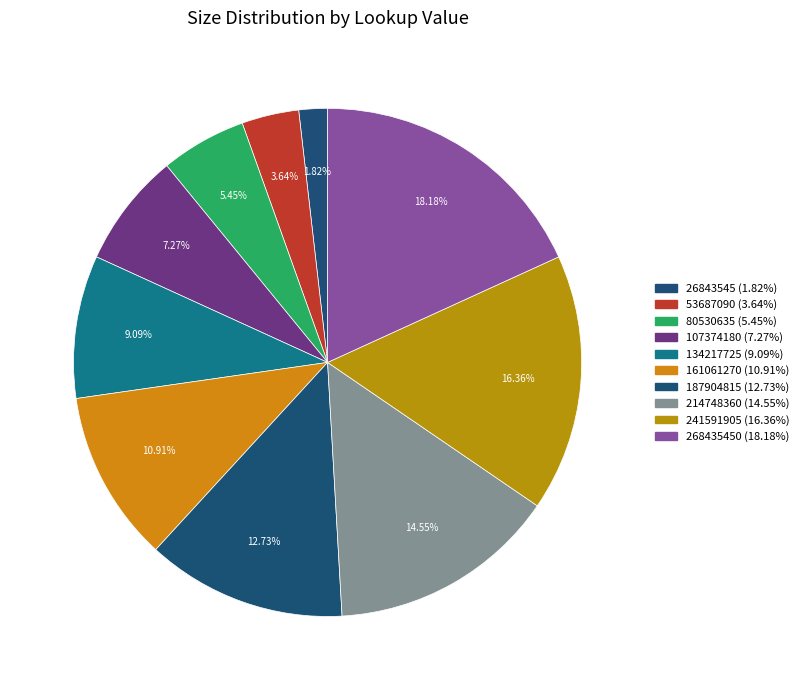

Rank the categories by value from lowest to highest.

26843545 (1.82%), 53687090 (3.64%), 80530635 (5.45%), 107374180 (7.27%), 134217725 (9.09%), 161061270 (10.91%), 187904815 (12.73%), 214748360 (14.55%), 241591905 (16.36%), 268435450 (18.18%)